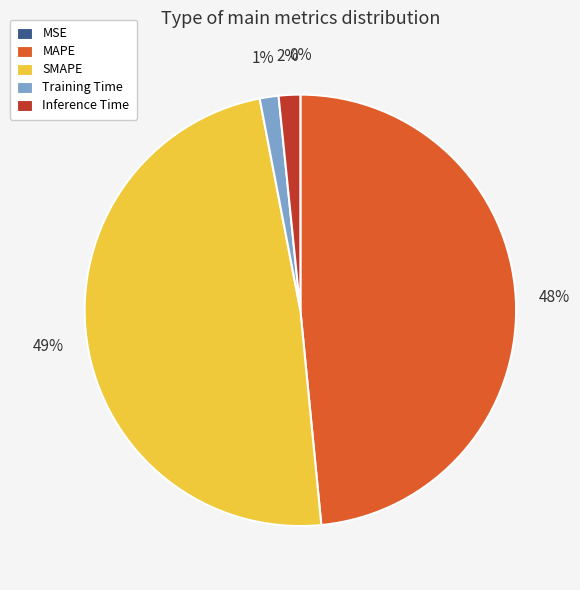

To the nearest percent, what portion does SMAPE represent?

49%